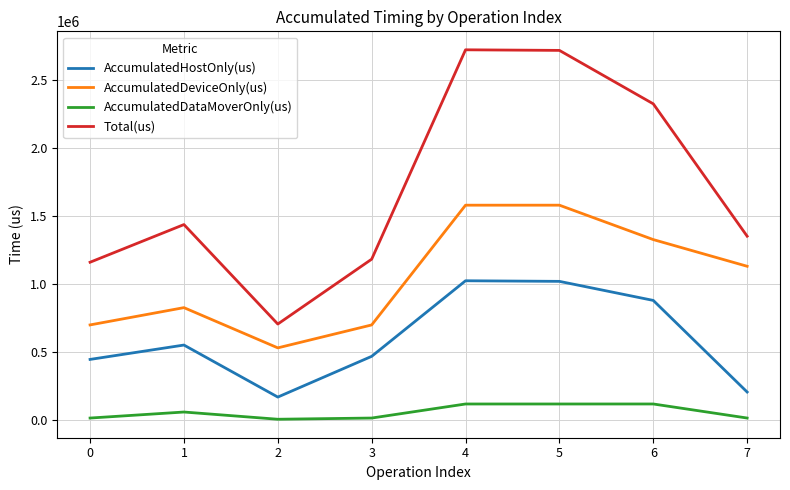

Rank the series at 6 from lowest to highest value.

AccumulatedDataMoverOnly(us), AccumulatedHostOnly(us), AccumulatedDeviceOnly(us), Total(us)